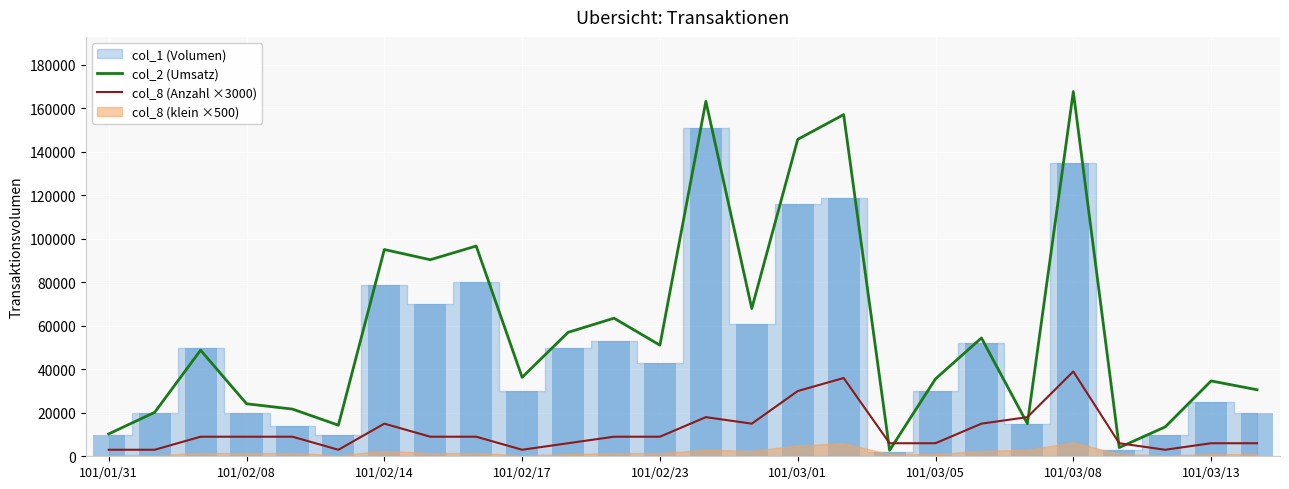

Which category has the highest value in the col_2 (Umsatz) series?

101/03/08